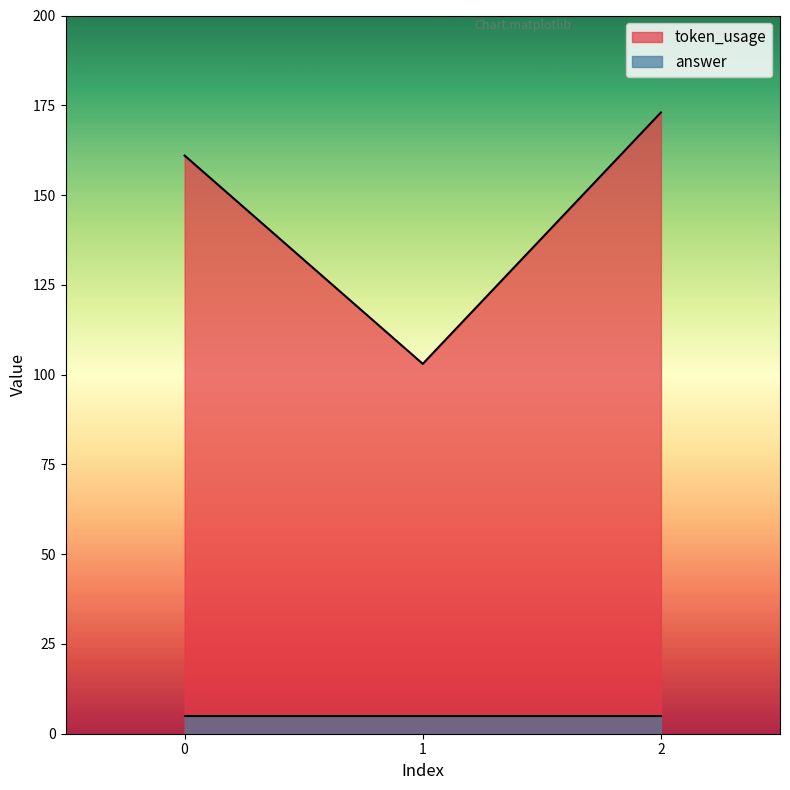

What is the sum of all values?

437